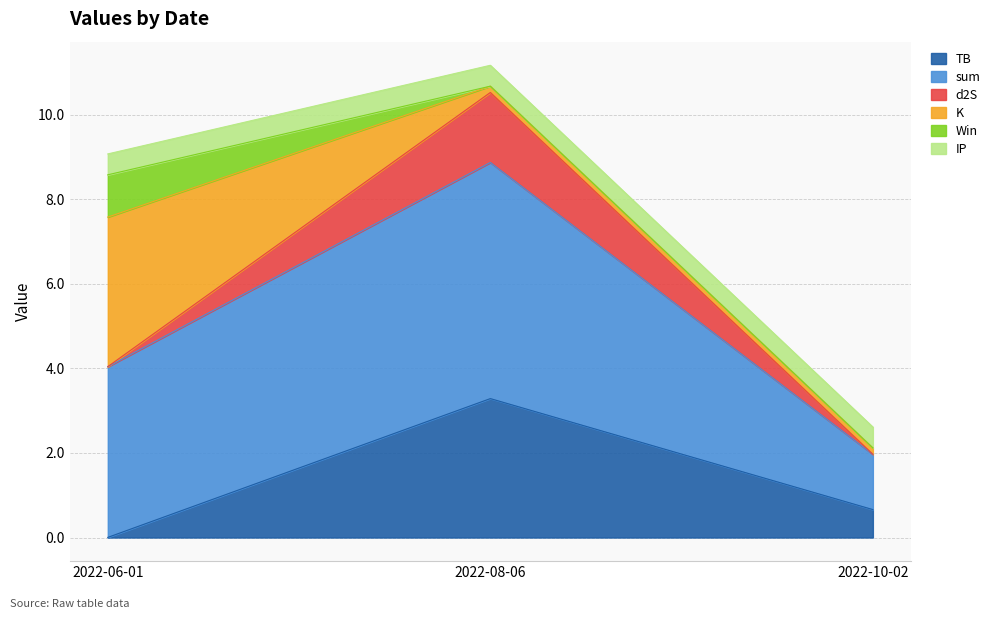

Which series has the largest range (max minus min)?

sum